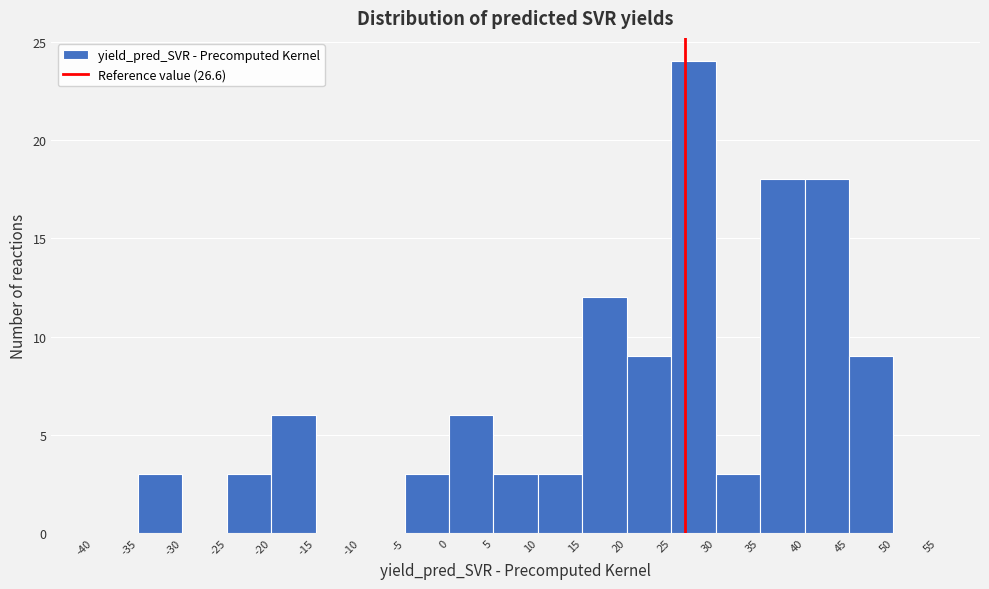

Reading left to right, list every bar in this chart as the range it spans on the x-axis followed by its height. The values are not printed on the chart, so give them approximately, as read against the axis.

-40 to -35: 0
-35 to -30: 3
-30 to -25: 0
-25 to -20: 3
-20 to -15: 6
-15 to -10: 0
-10 to -5: 0
-5 to 0: 3
0 to 5: 6
5 to 10: 3
10 to 15: 3
15 to 20: 12
20 to 25: 9
25 to 30: 24
30 to 35: 3
35 to 40: 18
40 to 45: 18
45 to 50: 9
50 to 55: 0